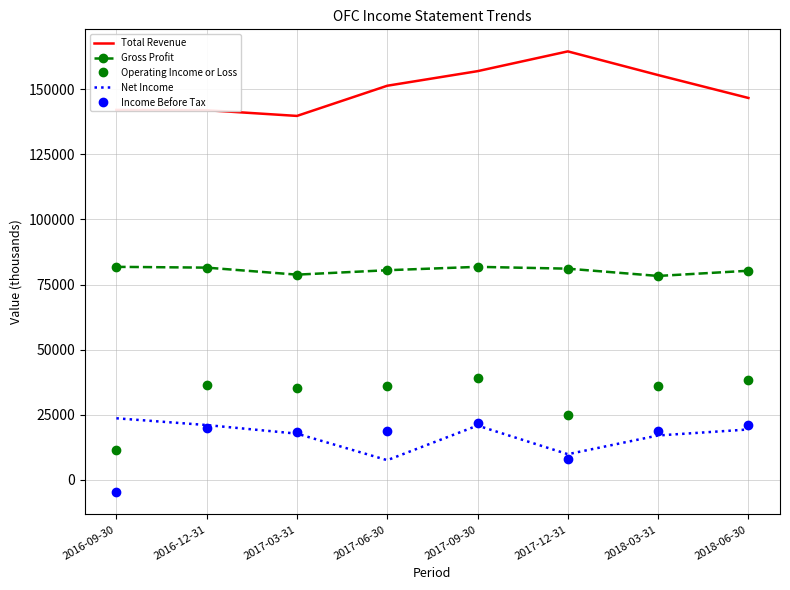

How many distinct data groups are displayed?

5